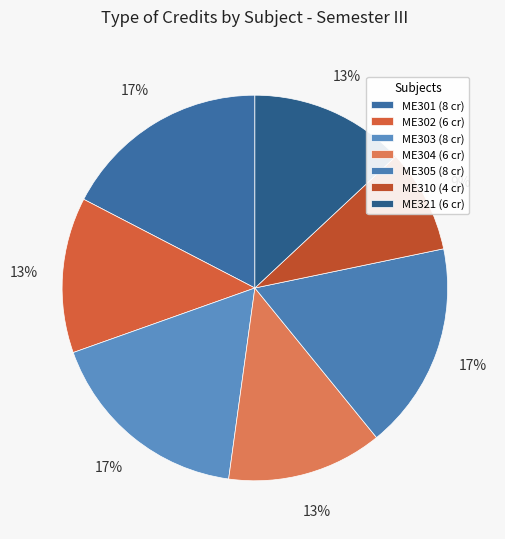

What percentage is the ME304 slice, to the nearest percent?

13%